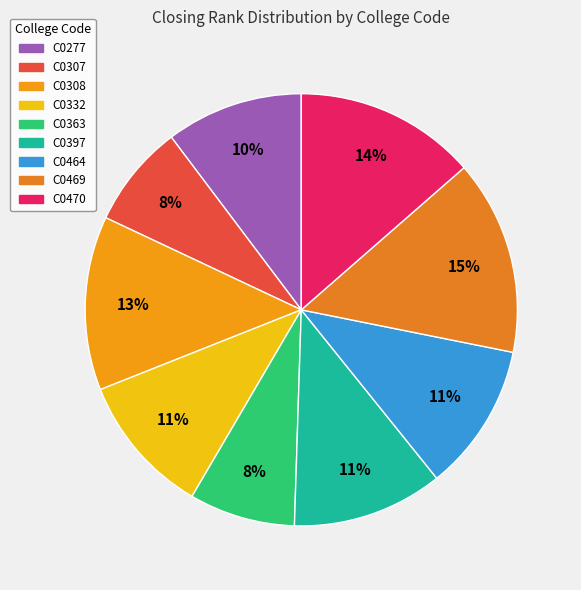

Is the sum of C0363 and C0464 greater than half?

No